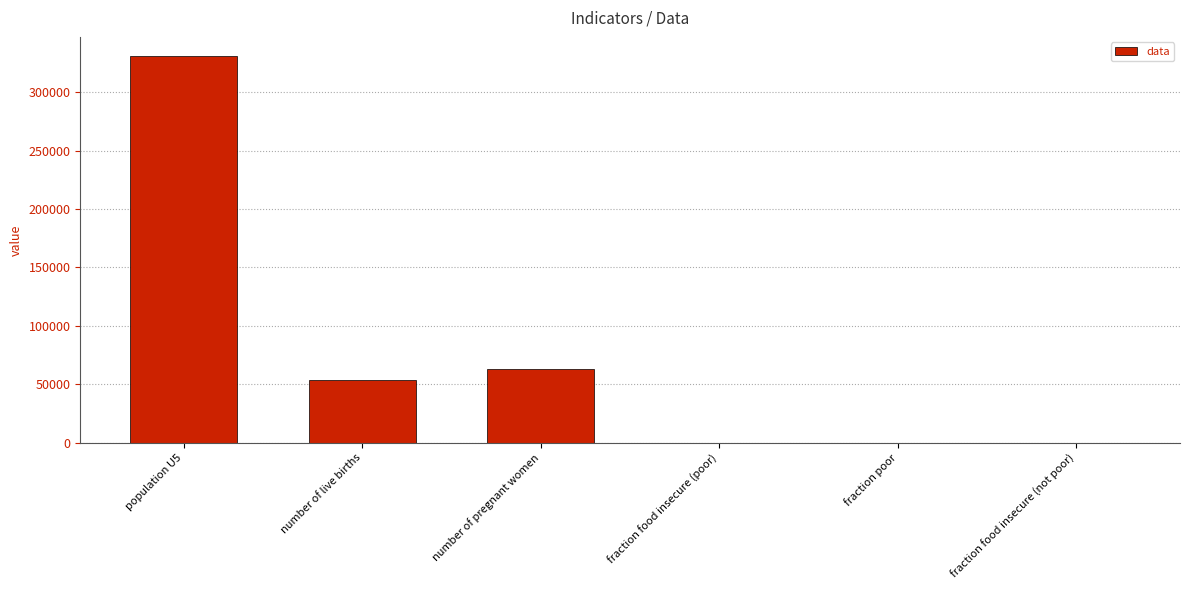

Is it true that the value at fraction food insecure (not poor) is -177084.3?

False